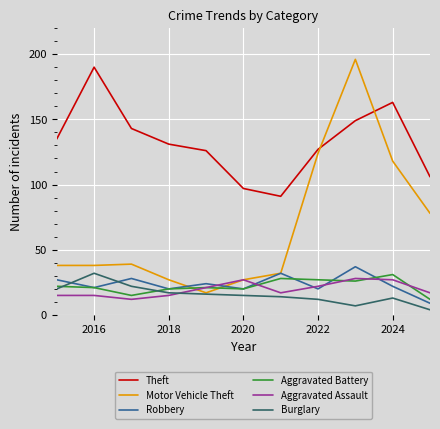

Is this an area chart (filled region under the line)?

No